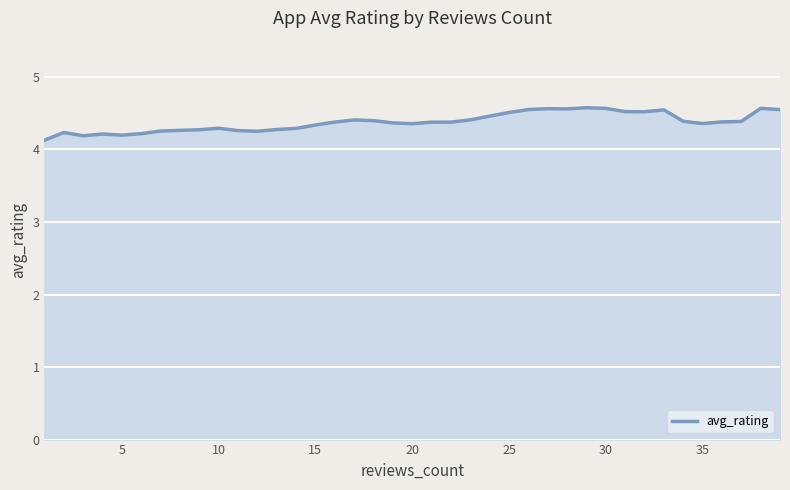

What is the greatest value displayed?

4.6